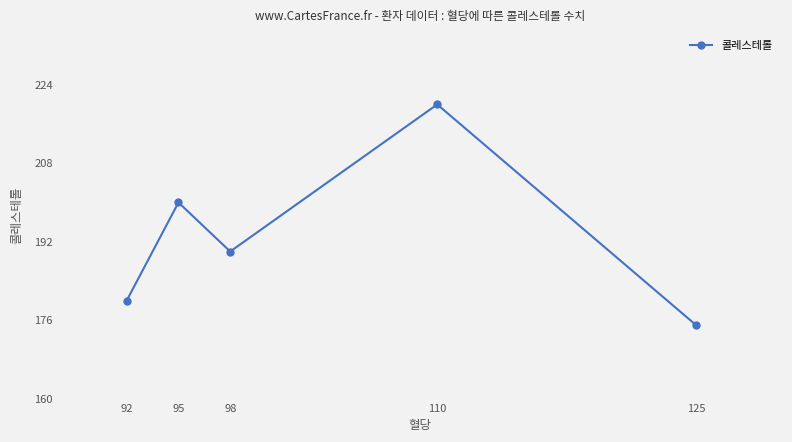

What is the sum of the values at 110 and 98?

410